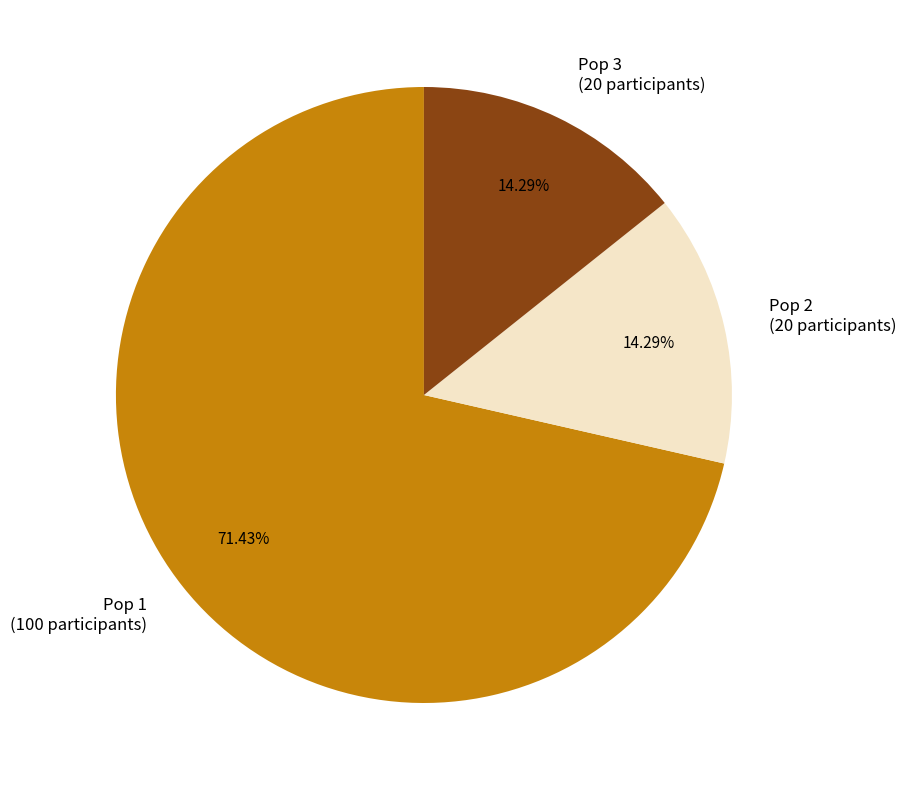

Does Pop 1 account for over 50% of the chart?

Yes